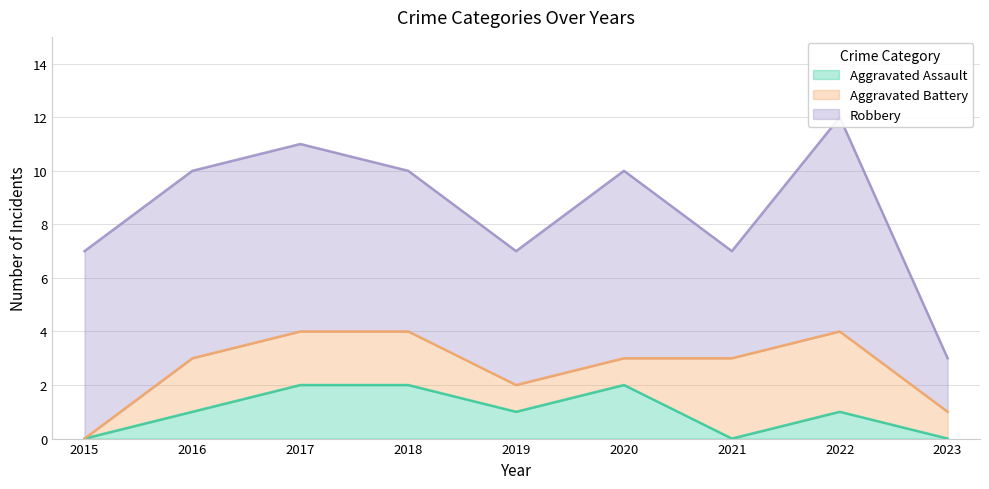

Count the Robbery values in the range 5 to 7.

6